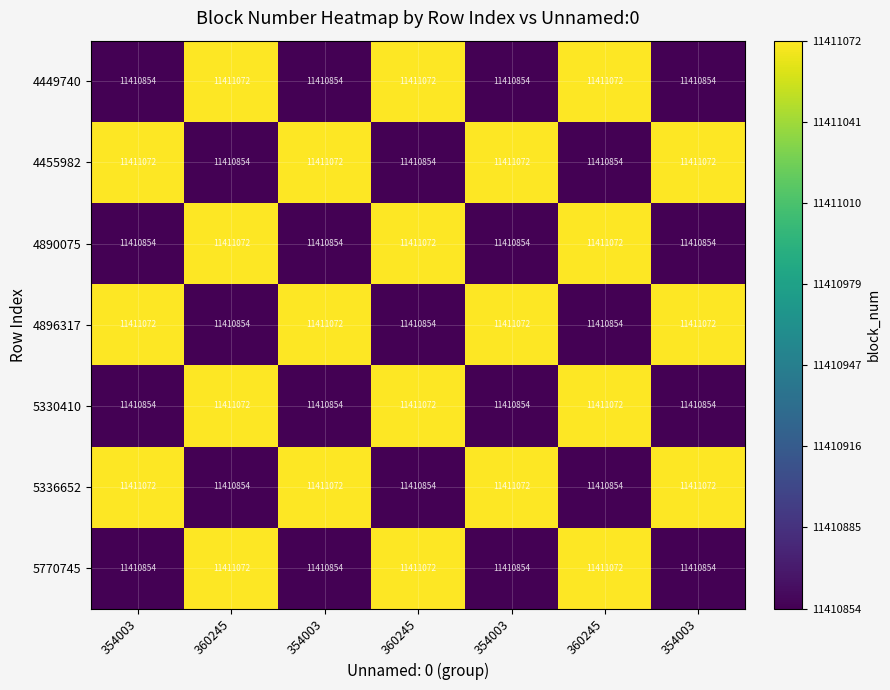

Reading left to right, list all the values displayed in this chart.

4449740: 354003=11410854	360245=11411072	354003=11410854	360245=11411072	354003=11410854	360245=11411072	354003=11410854
4455982: 354003=11411072	360245=11410854	354003=11411072	360245=11410854	354003=11411072	360245=11410854	354003=11411072
4890075: 354003=11410854	360245=11411072	354003=11410854	360245=11411072	354003=11410854	360245=11411072	354003=11410854
4896317: 354003=11411072	360245=11410854	354003=11411072	360245=11410854	354003=11411072	360245=11410854	354003=11411072
5330410: 354003=11410854	360245=11411072	354003=11410854	360245=11411072	354003=11410854	360245=11411072	354003=11410854
5336652: 354003=11411072	360245=11410854	354003=11411072	360245=11410854	354003=11411072	360245=11410854	354003=11411072
5770745: 354003=11410854	360245=11411072	354003=11410854	360245=11411072	354003=11410854	360245=11411072	354003=11410854